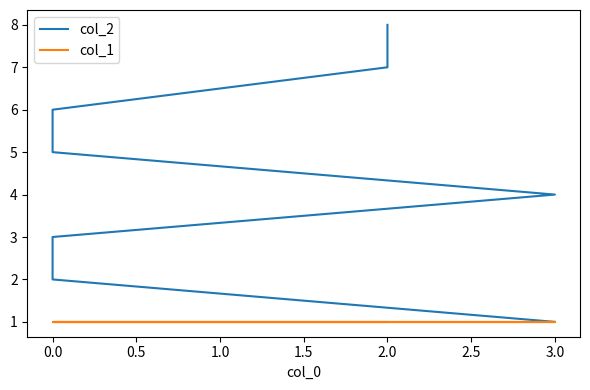

What is the value of the col_1 point at the 5th from the left?

1